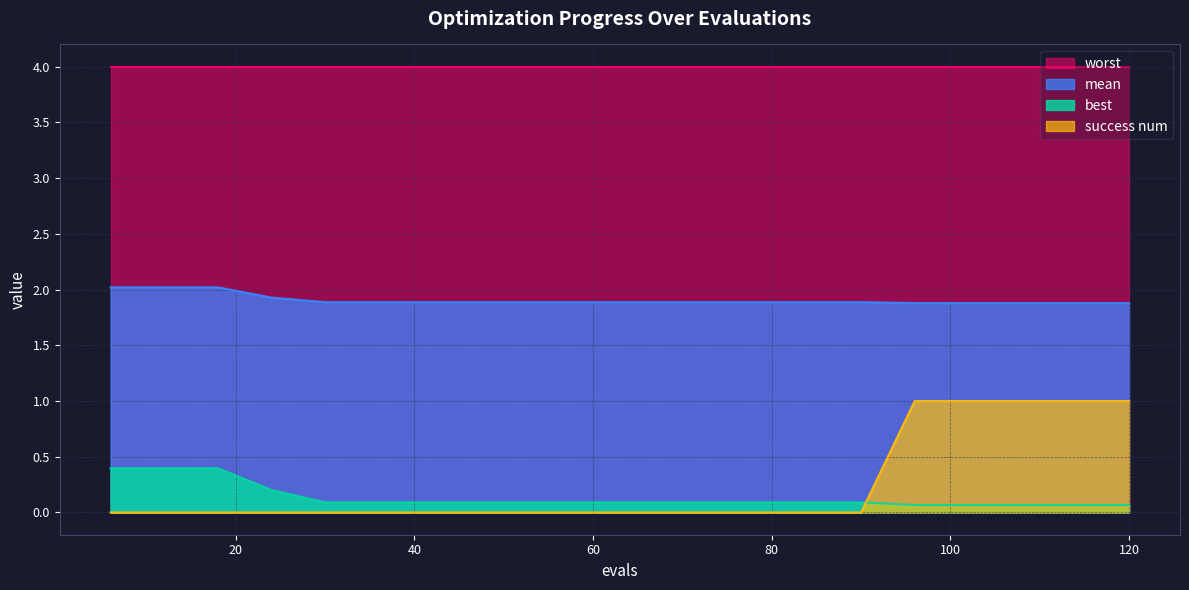

What is the difference between the maximum and minimum values in the best series?

0.3